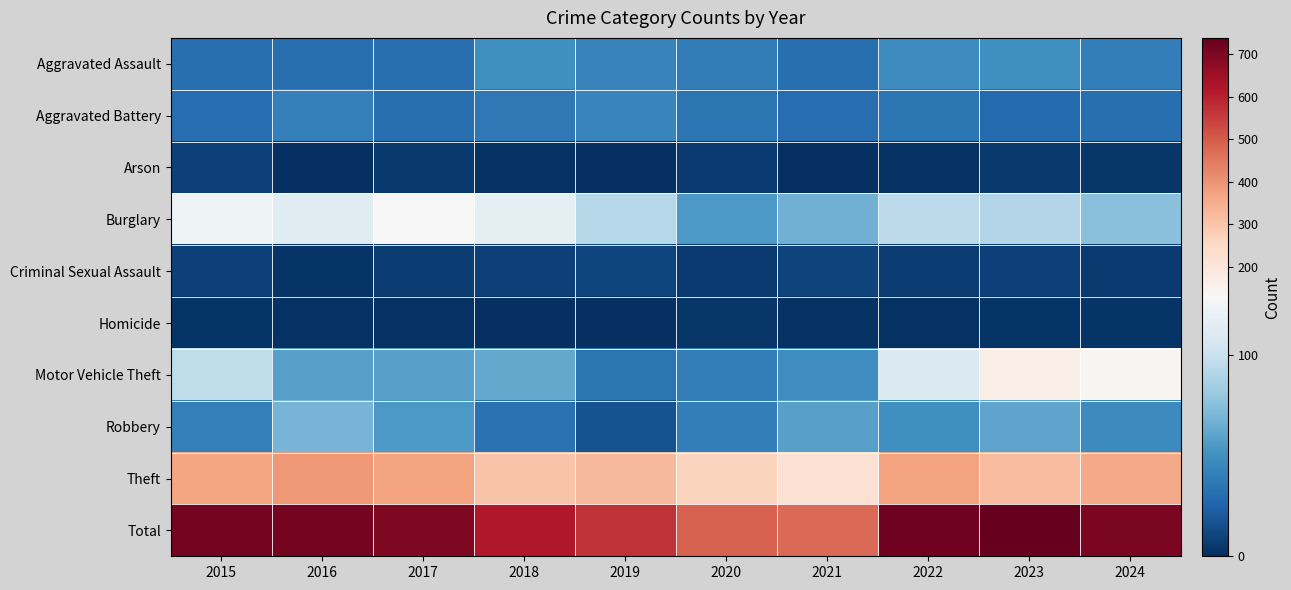

Which category has the highest value across all series?

2023